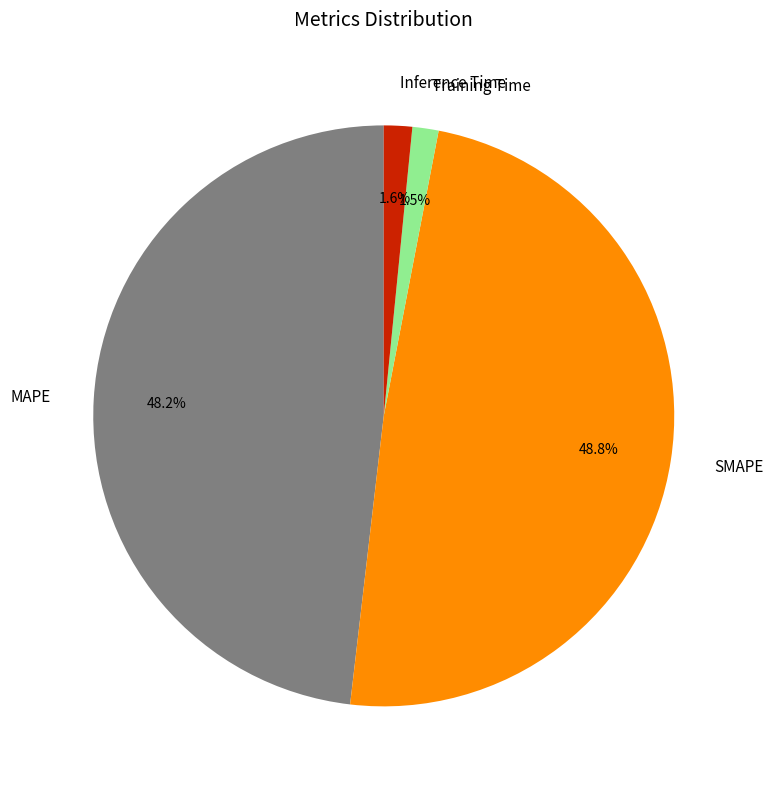

How many slices are in this pie chart?

4